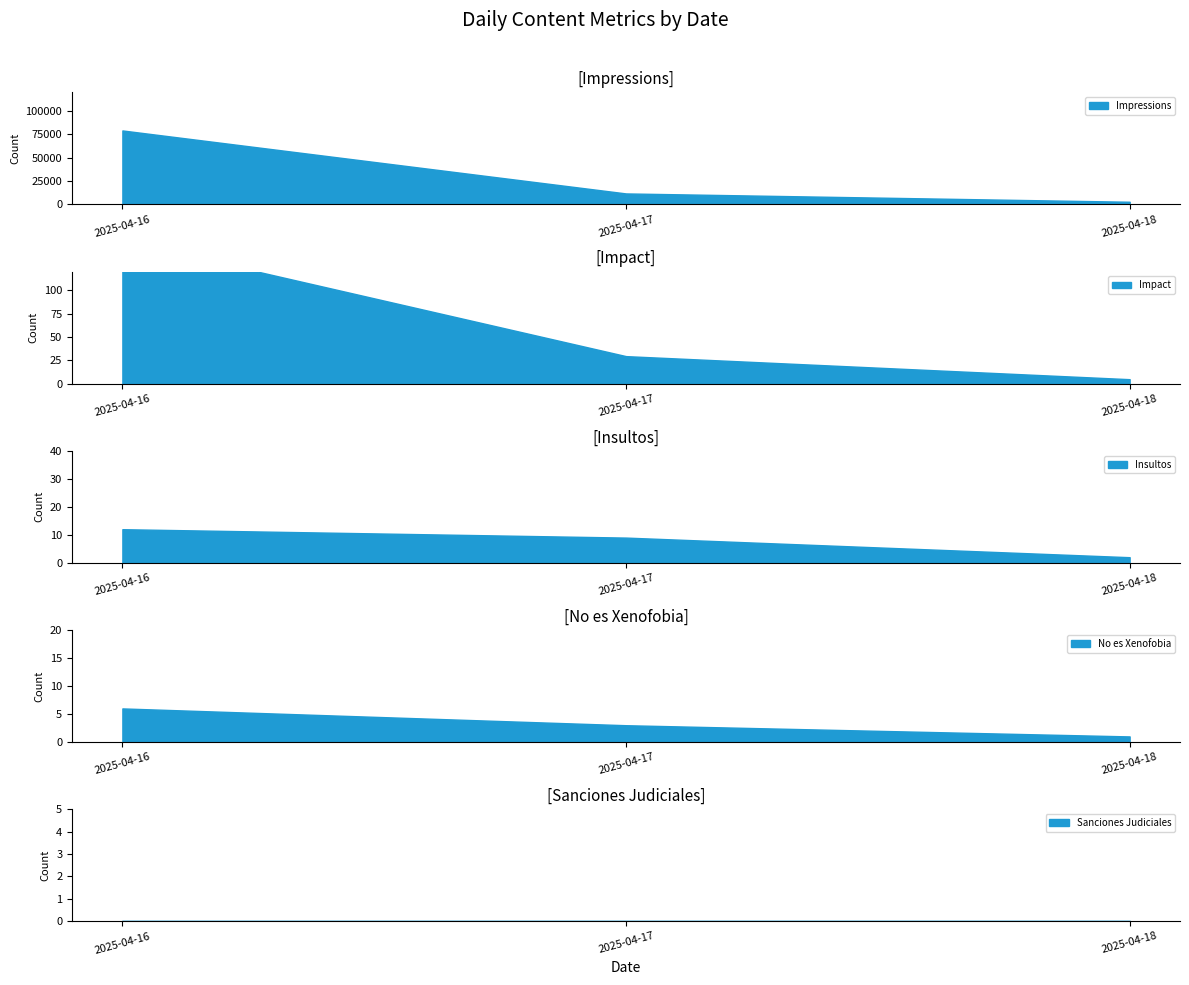

True or false: Impact and Sanciones Judiciales cross at least once.

False